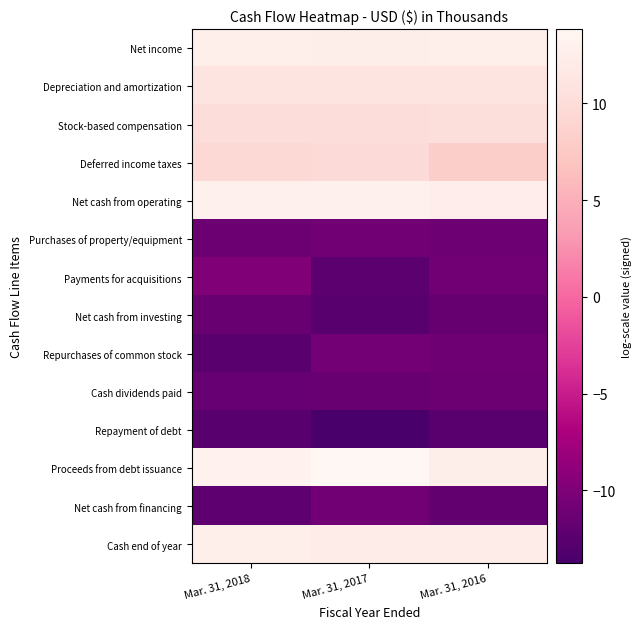

At which category is the sum across all series the highest?

Mar. 31, 2018